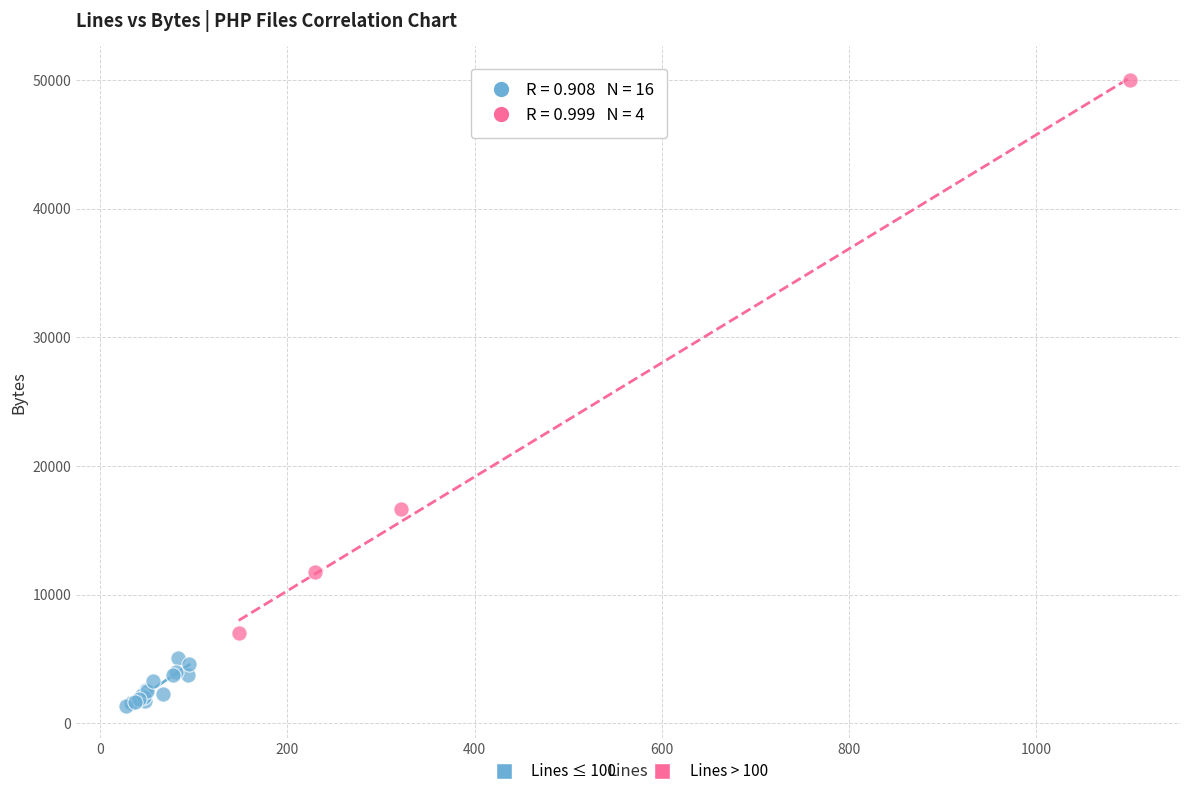

Which series has the widest spread of Y values?

Lines > 100